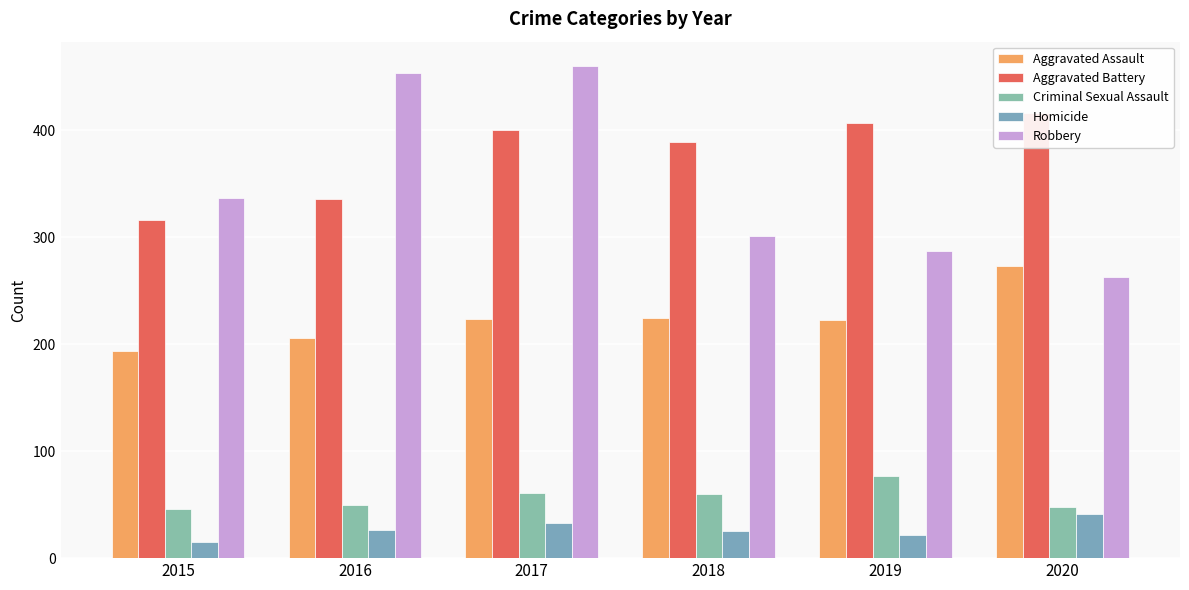

What is the value of the Homicide bar at the 4th from the left?

25